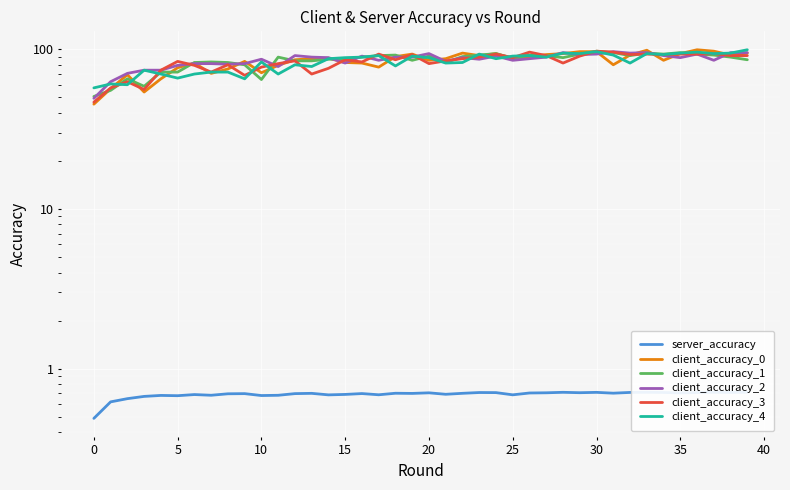

Is it true that client_accuracy_2 equals 95.3 at 38?

True